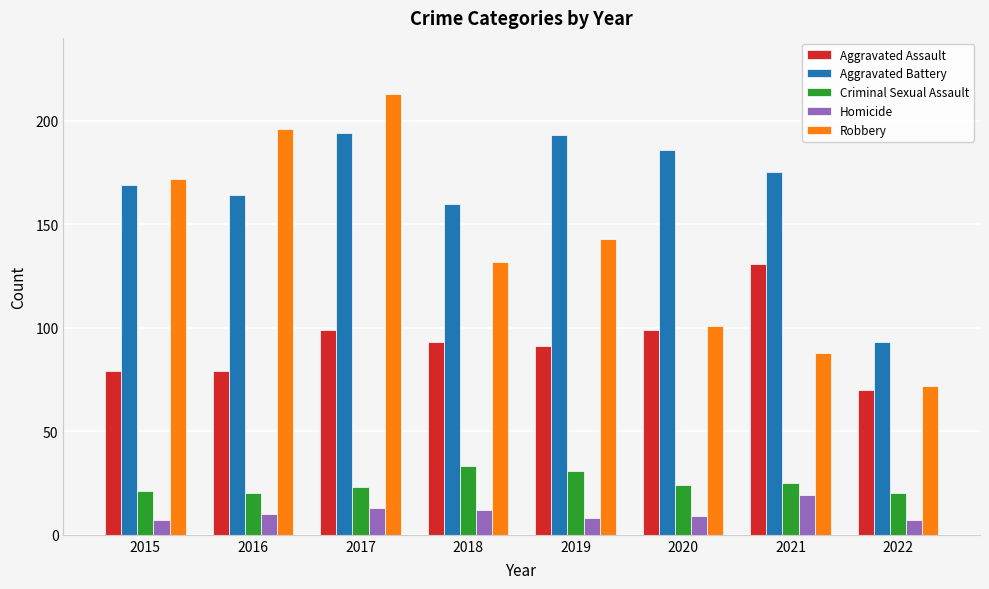

Are the bars grouped side by side (vs. stacked)?

Yes